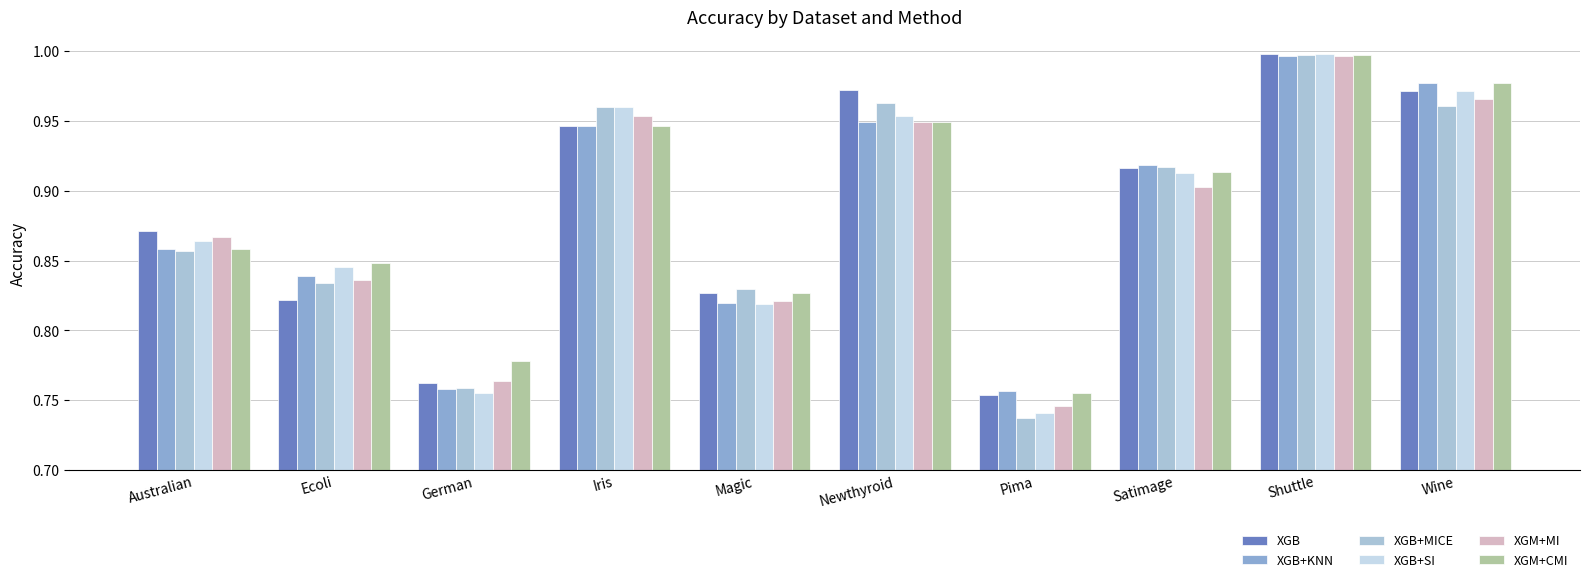

Which category has the highest value across all series?

Shuttle